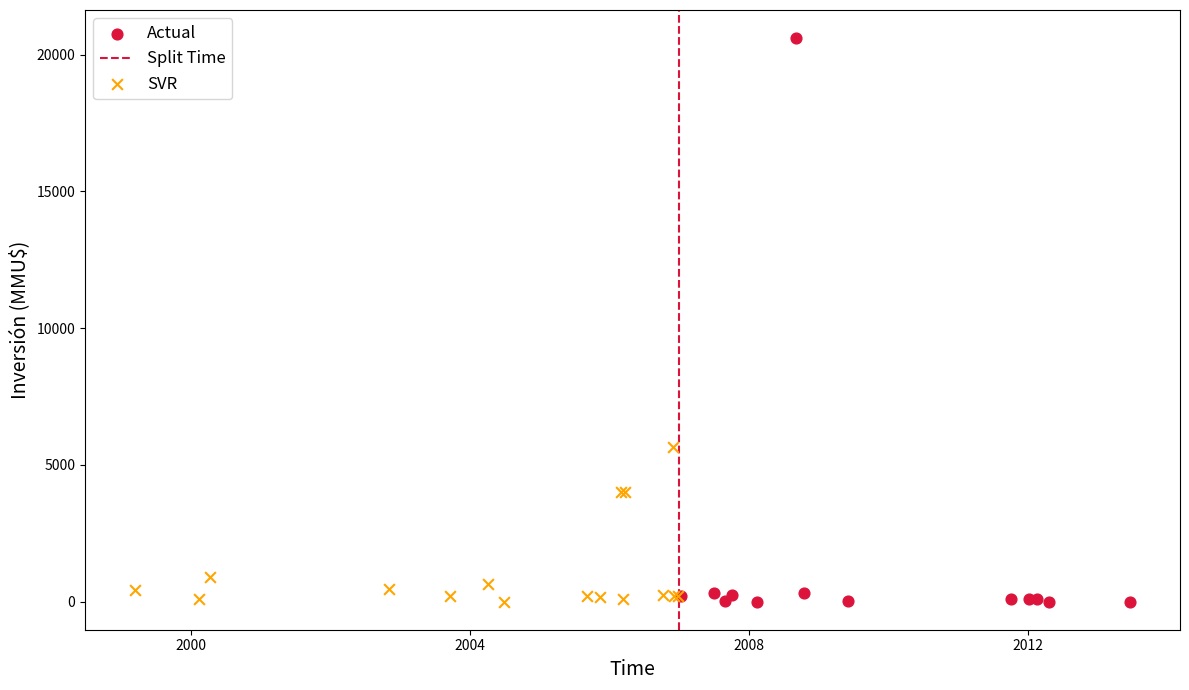

Which series has the widest spread of Y values?

Actual